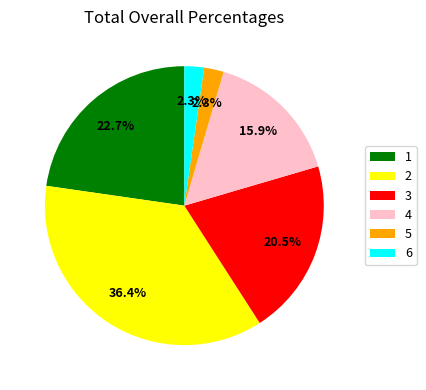

Is 4 the majority of the pie?

No